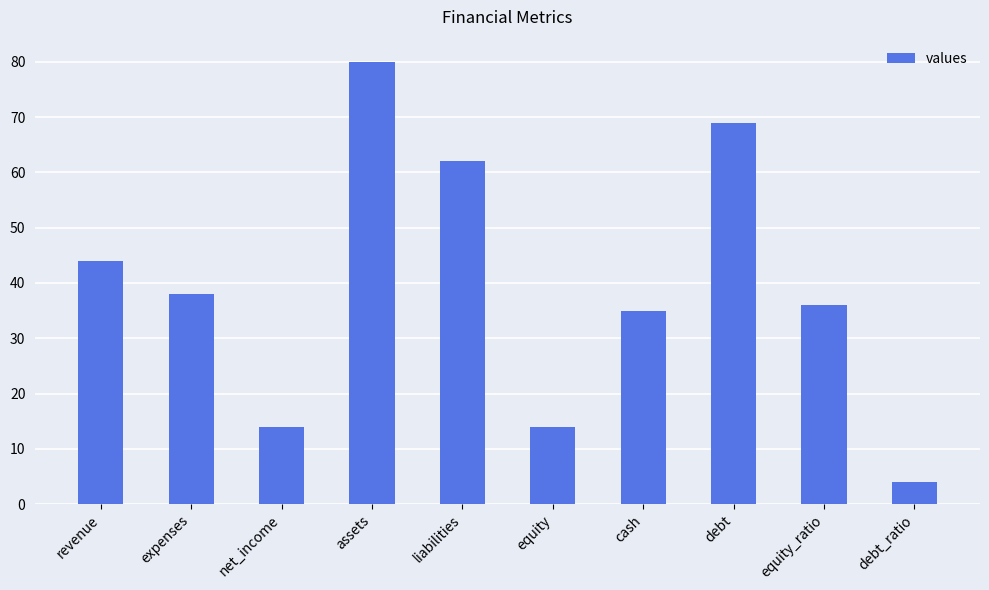

What is the maximum value shown in the chart?

80